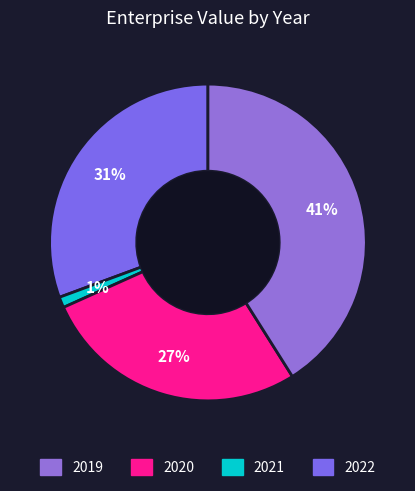

How many segments does this pie chart have?

4